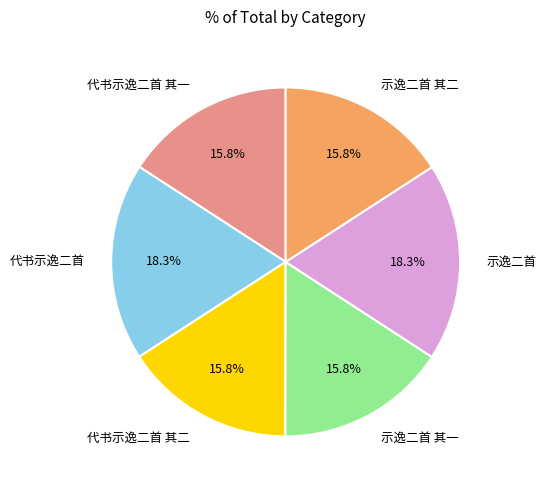

What percentage is the 代书示逸二首 其一 slice, to the nearest percent?

16%